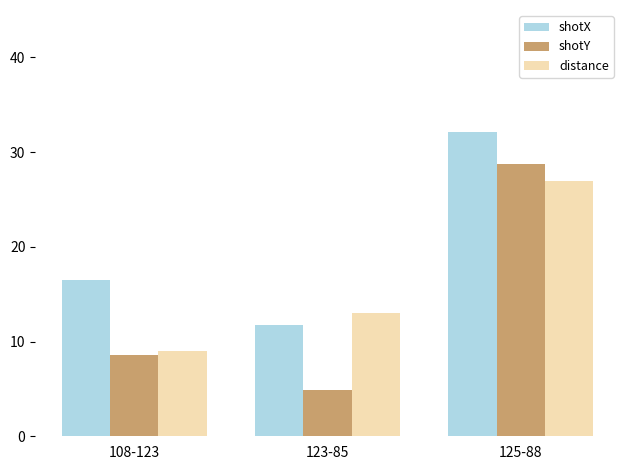

Which series has the widest spread of values?

shotY